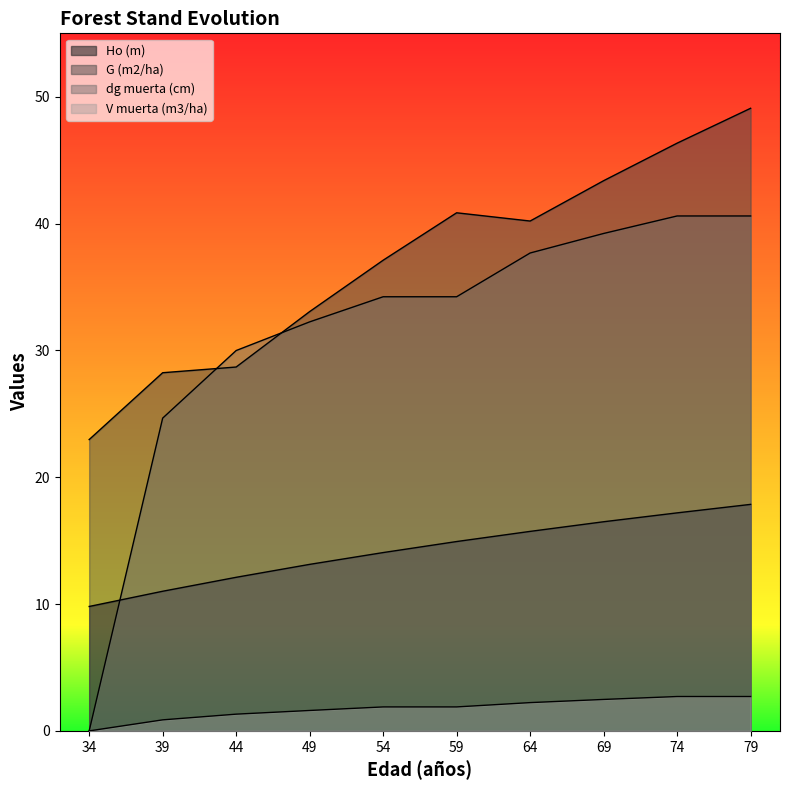

Reading right to left, extract all data points from this chart.

Ho (m): 17.9	17.2	16.5	15.7	14.9	14.1	13.1	12.1	11.0	9.8
G (m2/ha): 49.1	46.3	43.4	40.2	40.9	37.1	33.1	28.7	28.2	23.0
dg muerta (cm): 40.6	40.6	39.2	37.7	34.2	34.2	32.2	30.0	24.7	0.0
V muerta (m3/ha): 2.7	2.7	2.5	2.2	1.9	1.9	1.6	1.3	0.9	0.0